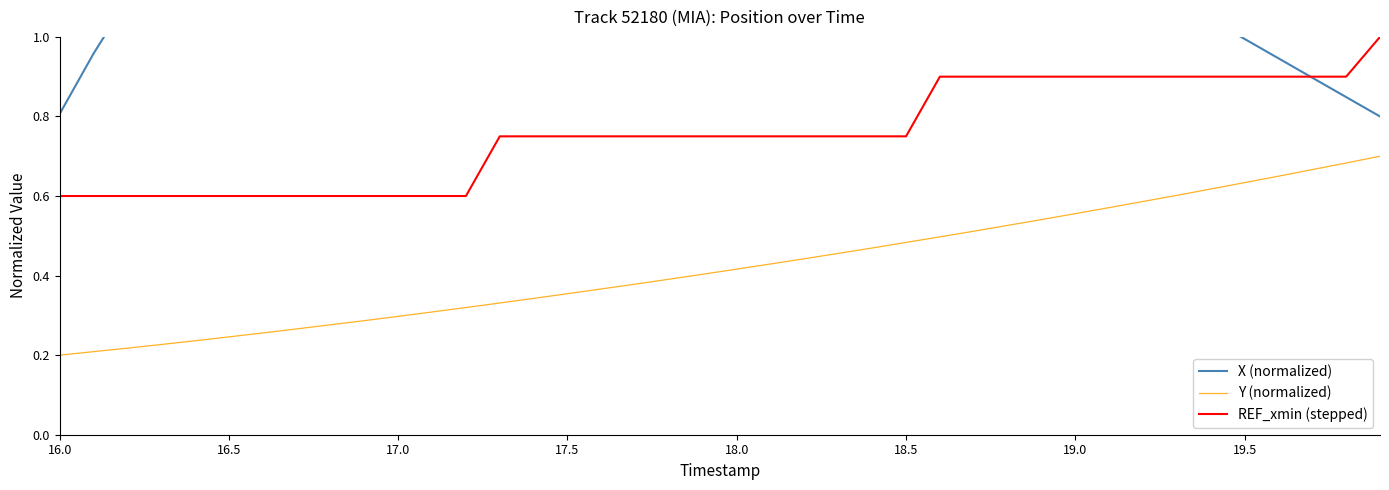

What is the maximum value shown in the chart?

1.7